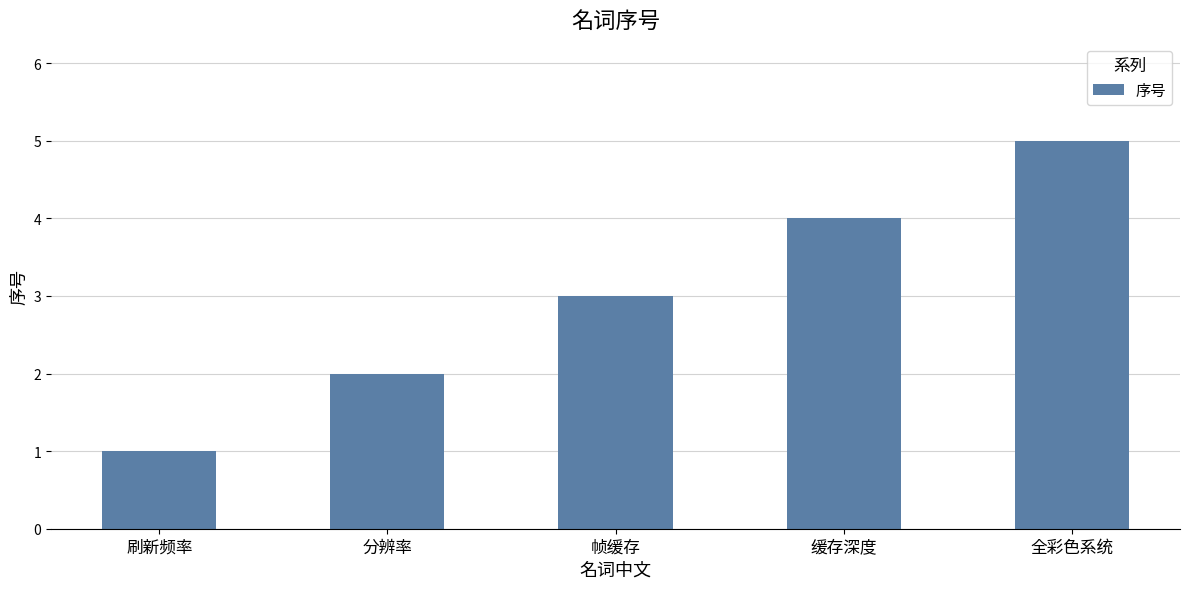

True or false: the data shows 2 at 帧缓存.

False